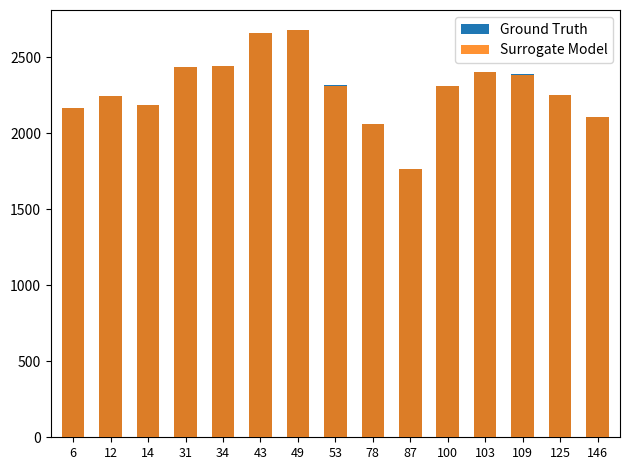

At how many categories does at least one series exceed 2392?

5